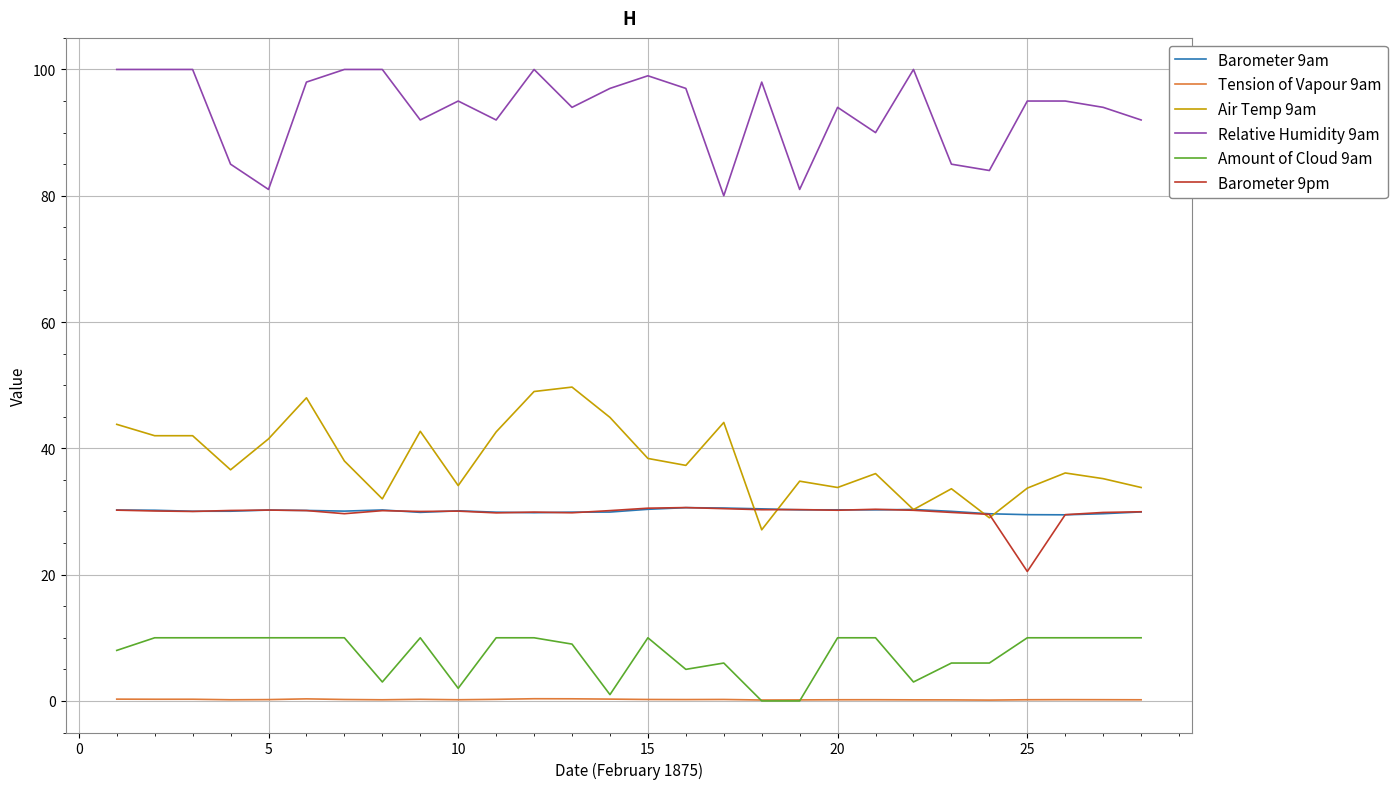

True or false: Air Temp 9am and Barometer 9pm intersect in this chart.

True